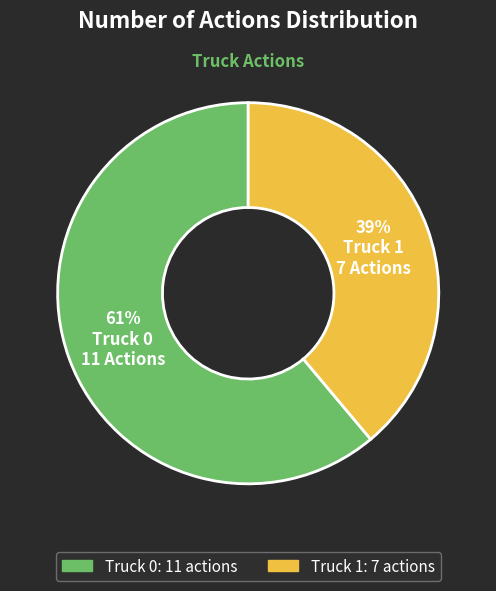

Between Truck 0 and Truck 1, which is larger?

Truck 0